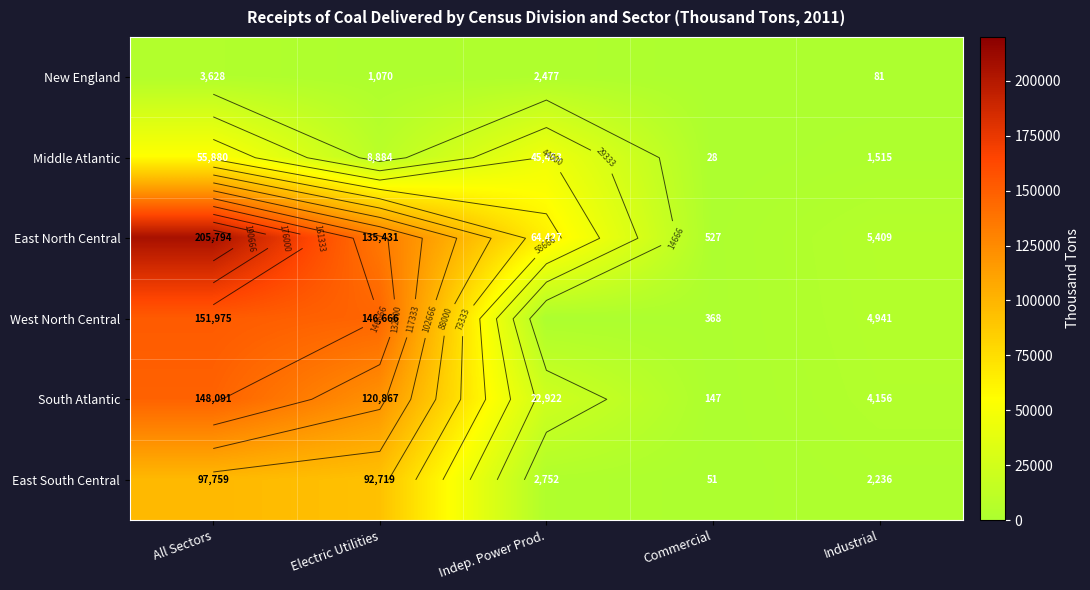

Which series has the widest spread of values?

East North Central